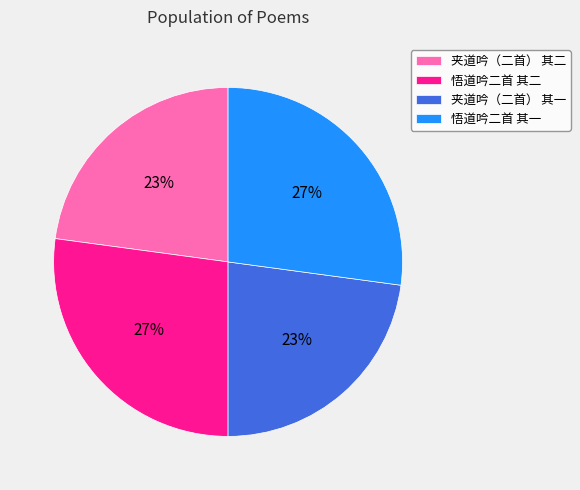

How many segments does this pie chart have?

4